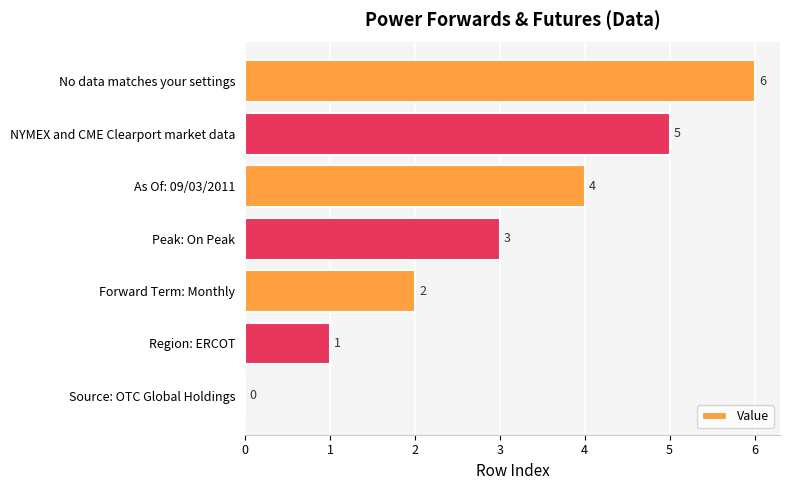

How many values are above zero?

6